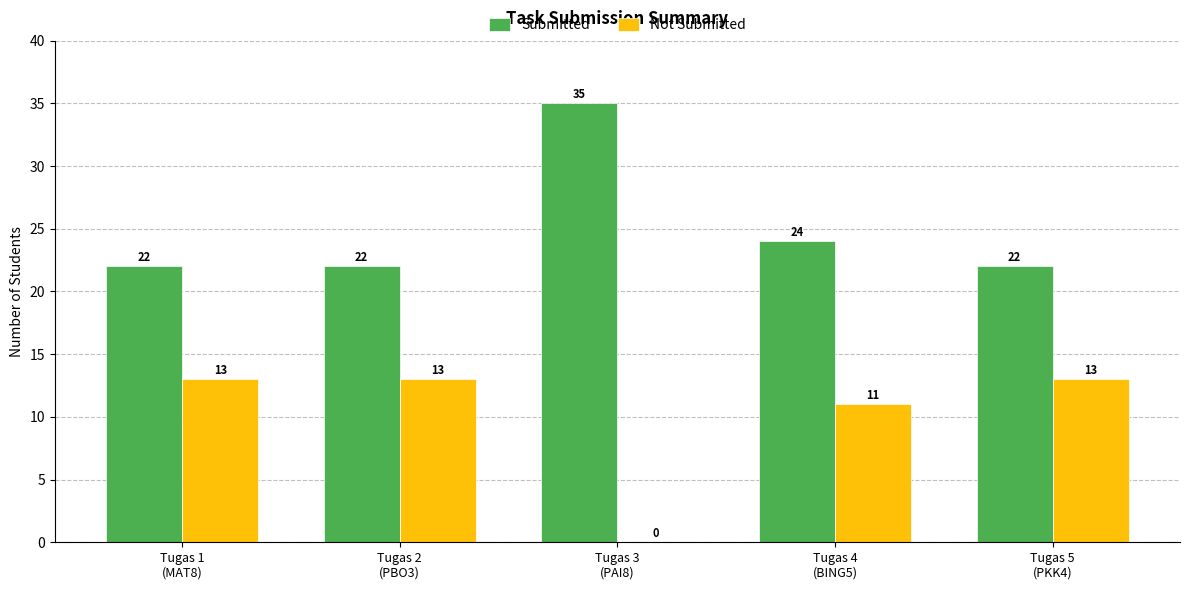

How many values in the Submitted series exceed 22?

2